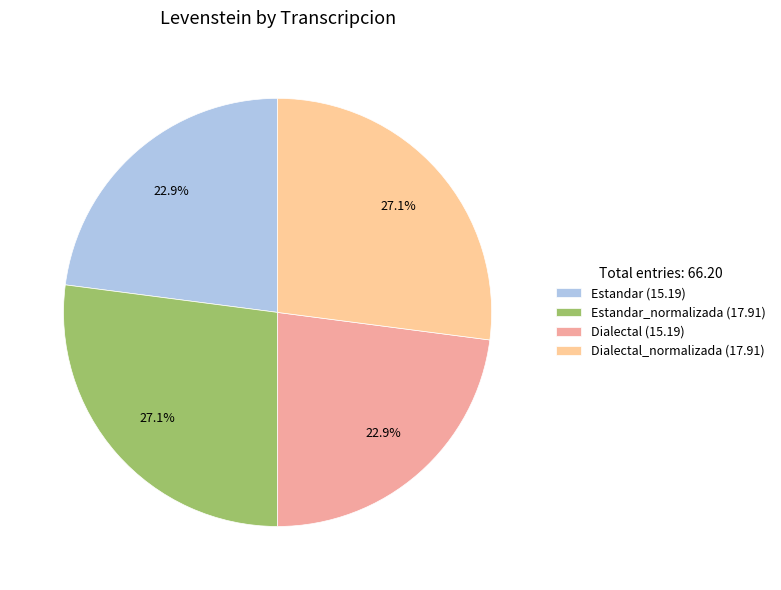

Which has a higher value, Estandar_normalizada (17.91) or Dialectal (15.19)?

Estandar_normalizada (17.91)